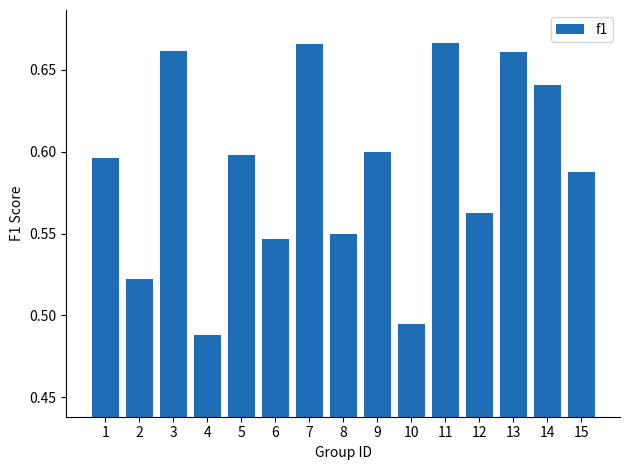

Are the bars horizontal?

No